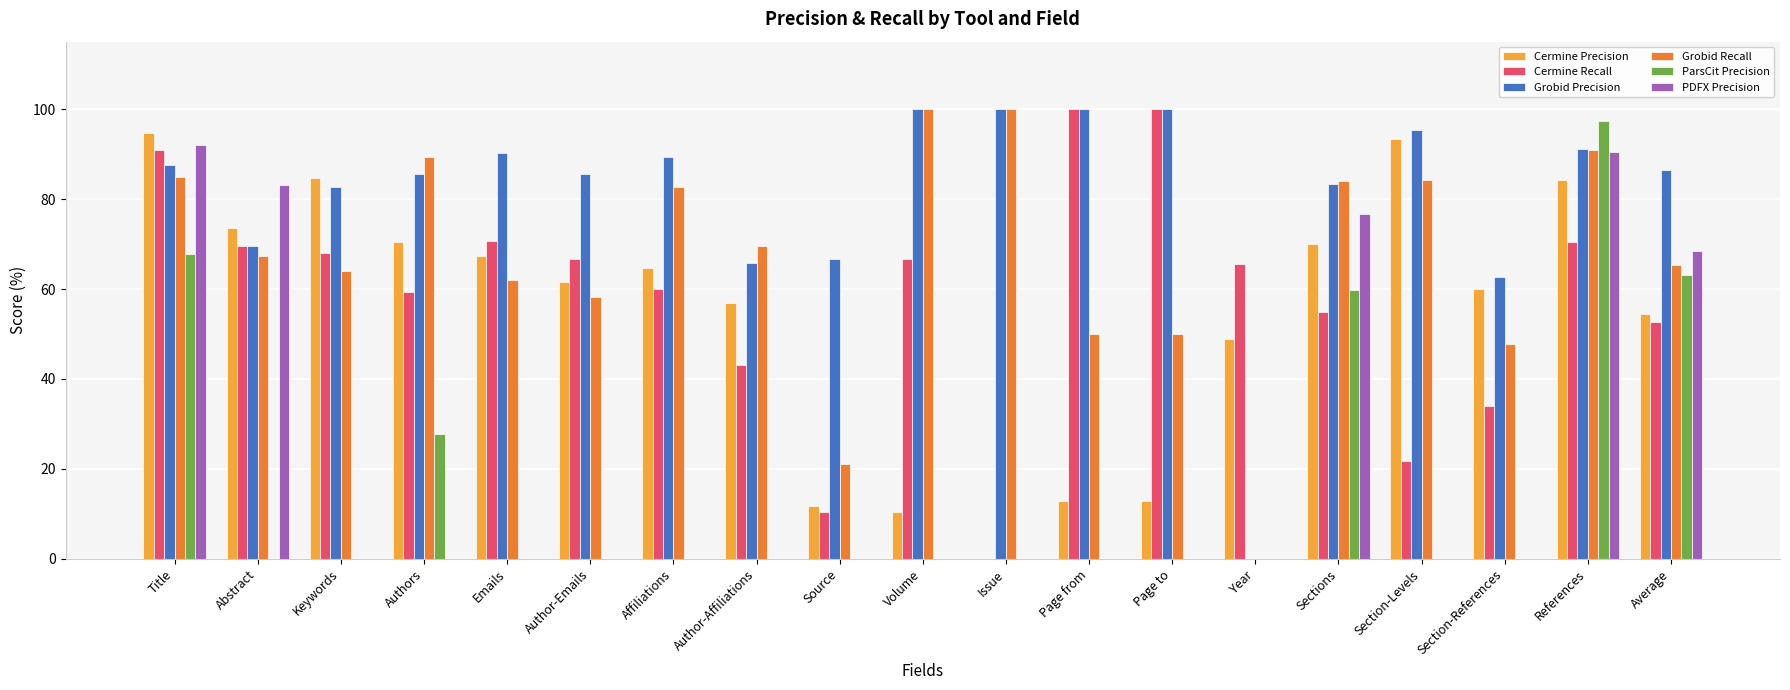

True or false: Cermine Recall has a value of 14.2 at Section-Levels.

False